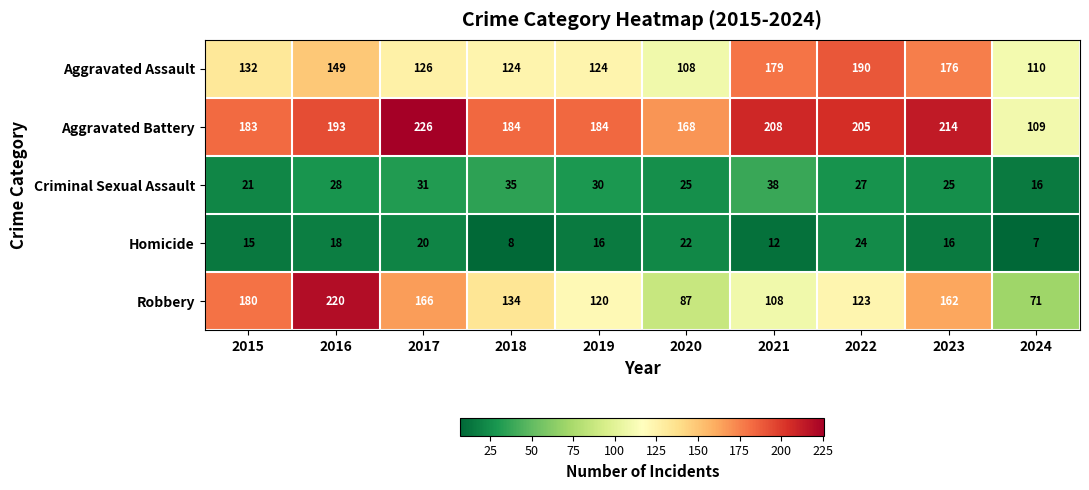

List the series in order of their peak value, lowest first.

Homicide, Criminal Sexual Assault, Aggravated Assault, Robbery, Aggravated Battery